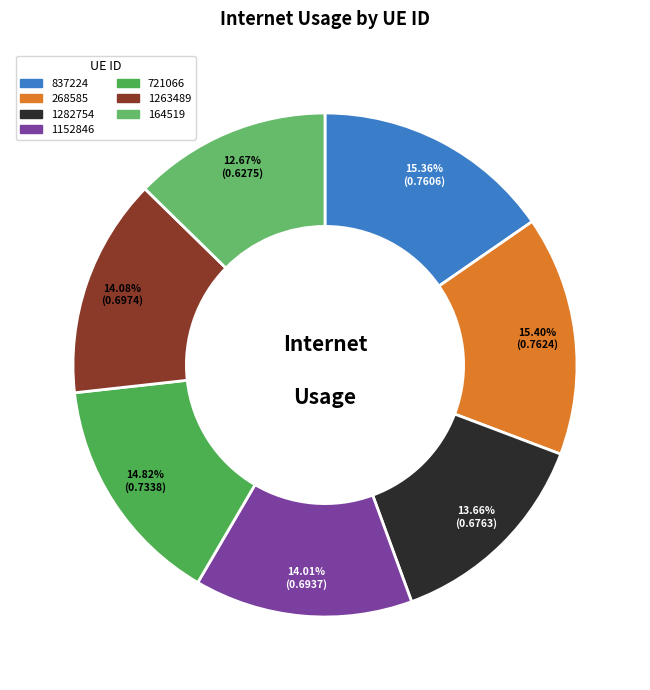

To the nearest percent, what percentage of the pie is 837224?

15%